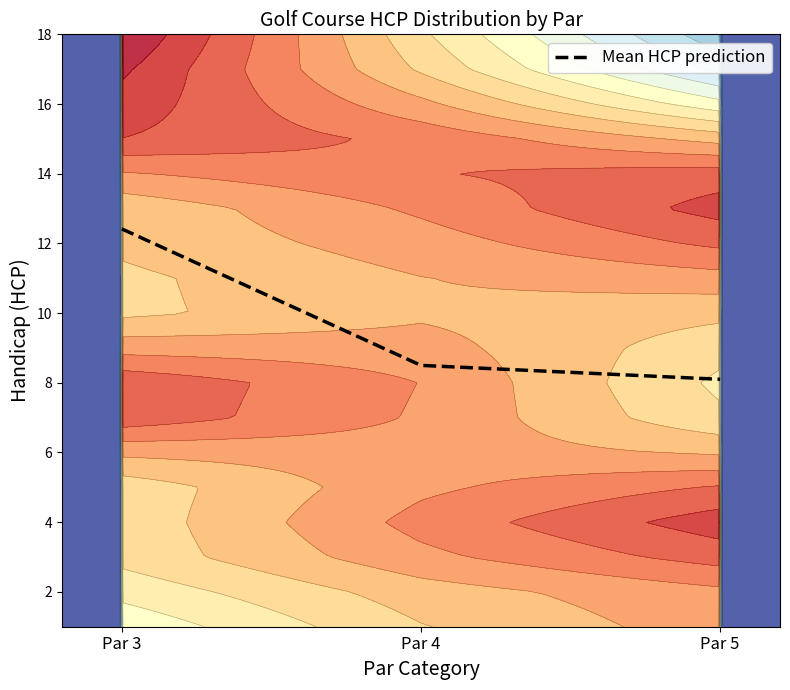

What is the change in value from Par 4 to Par 5?

-0.4